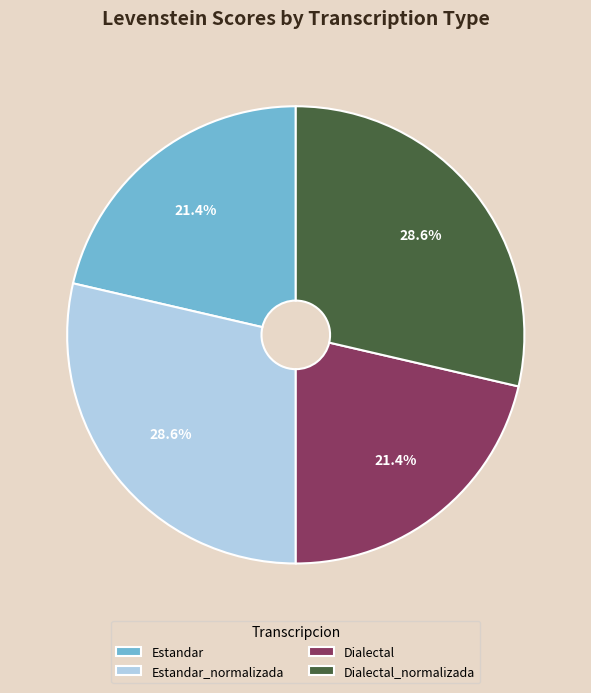

Is it true that Dialectal_normalizada is 29% of the pie?

True